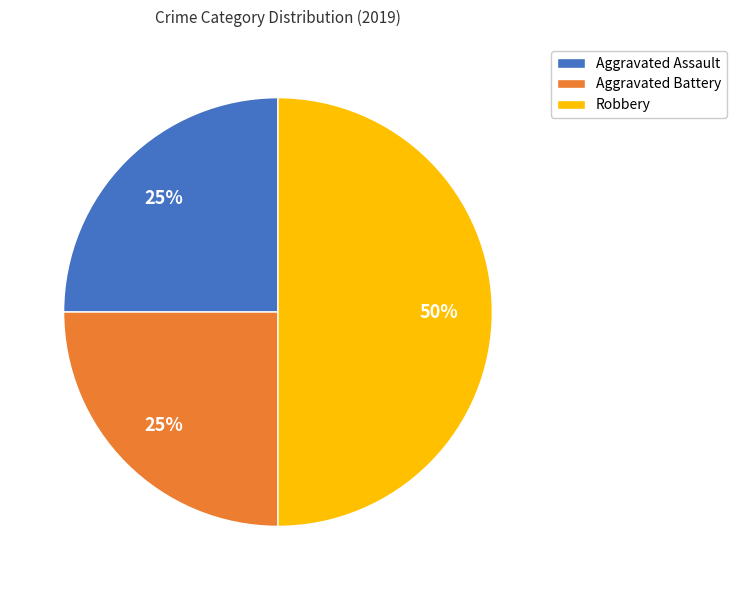

To the nearest percent, what percentage of the pie is Aggravated Battery?

25%